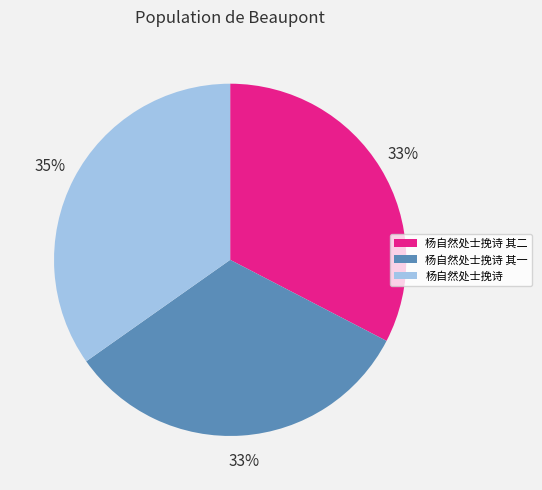

What is the largest slice in the pie chart?

杨自然处士挽诗